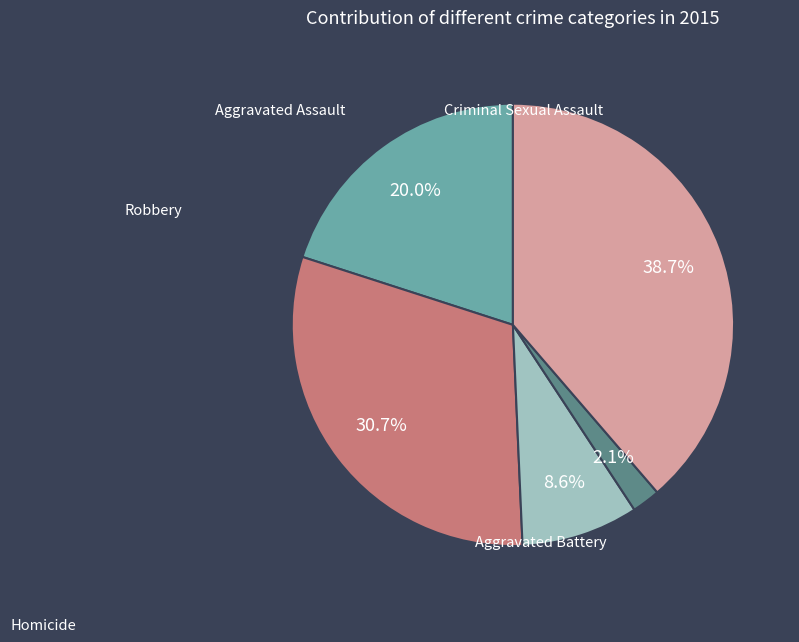

Which slice is the largest?

Robbery